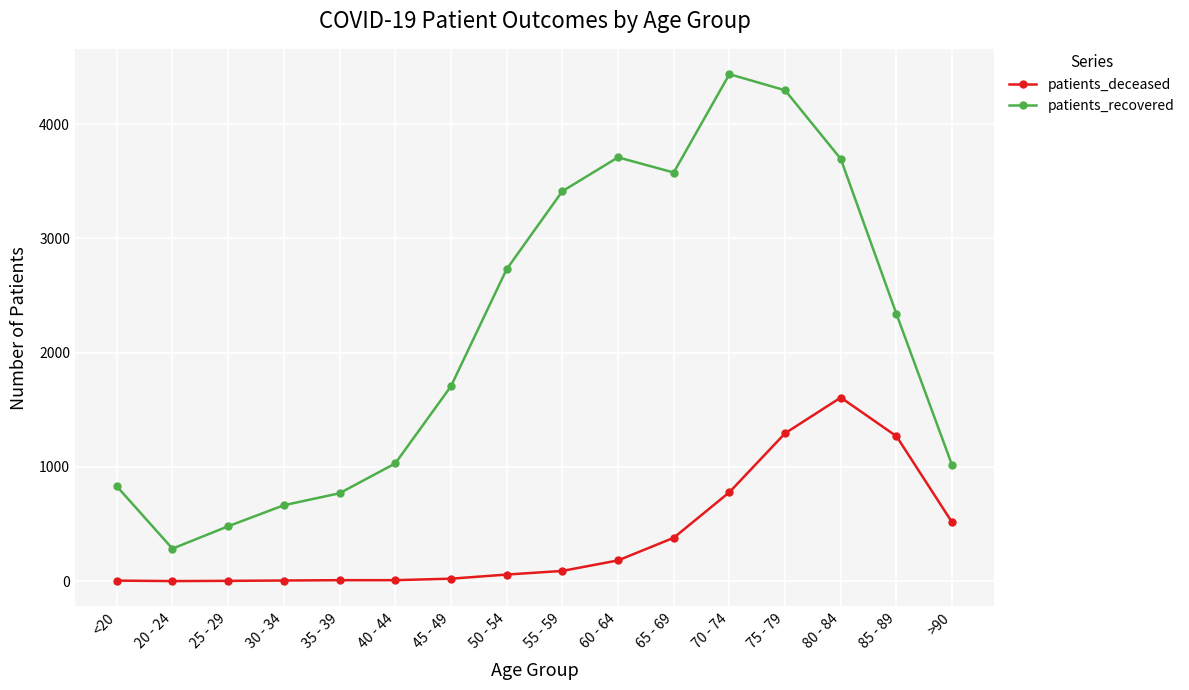

What is the greatest value displayed?

4438